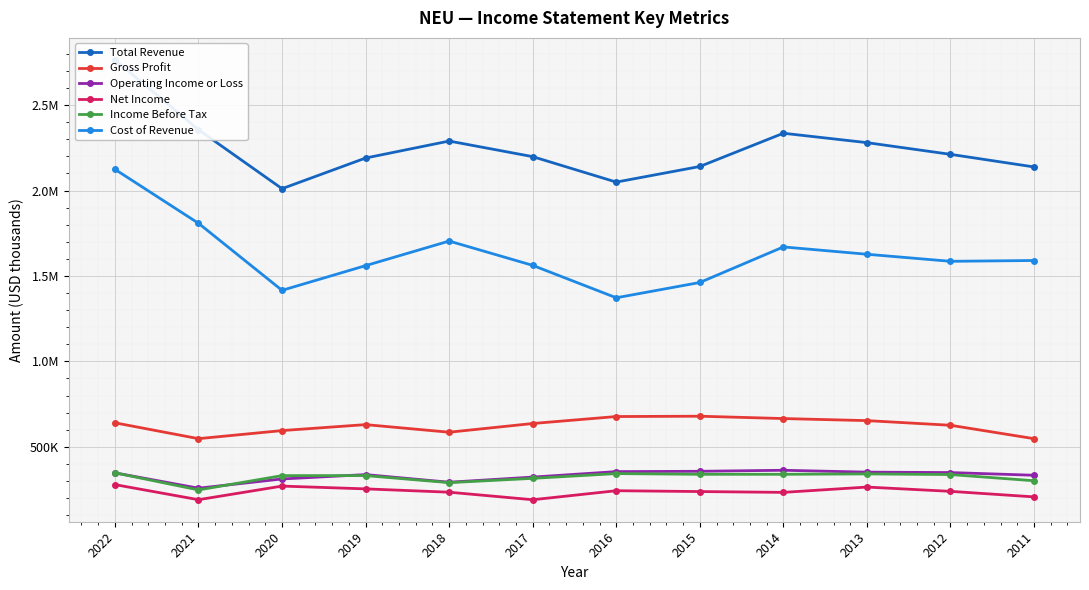

How many data points in Net Income are less than 239300?

6